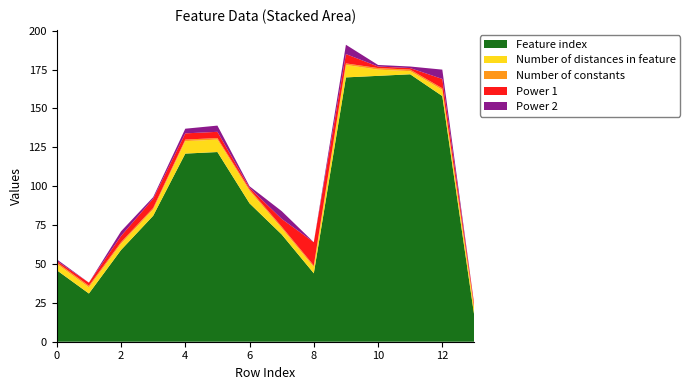

Reading left to right, list all the values displayed in this chart.

Feature index: 0=46	1=31	2=59	3=81	4=121	5=122	6=89	7=69	8=44	9=170	10=171	11=172	12=158	13=16
Number of distances in feature: 0=4	1=4	2=4	3=4	4=8	5=8	6=8	7=4	8=4	9=8	10=4	11=2	12=4	13=4
Number of constants: 0=1	1=1	2=1	3=1	4=1	5=1	6=1	7=1	8=1	9=1	10=1	11=1	12=1	13=1
Power 1: 0=1	1=2	2=4	3=6	4=4	5=4	6=1	7=5	8=15	9=6	10=1	11=1	12=6	13=2
Power 2: 0=1	1=0	2=3	3=1	4=3	5=4	6=1	7=5	8=0	9=6	10=1	11=1	12=6	13=0